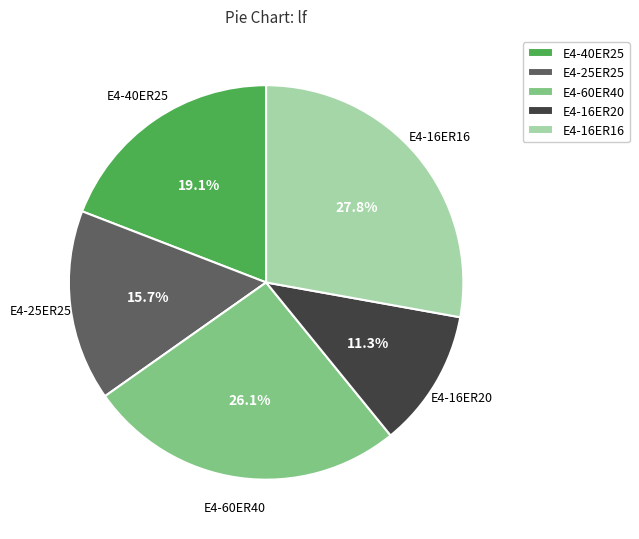

Which has a higher value, E4-60ER40 or E4-16ER16?

E4-16ER16